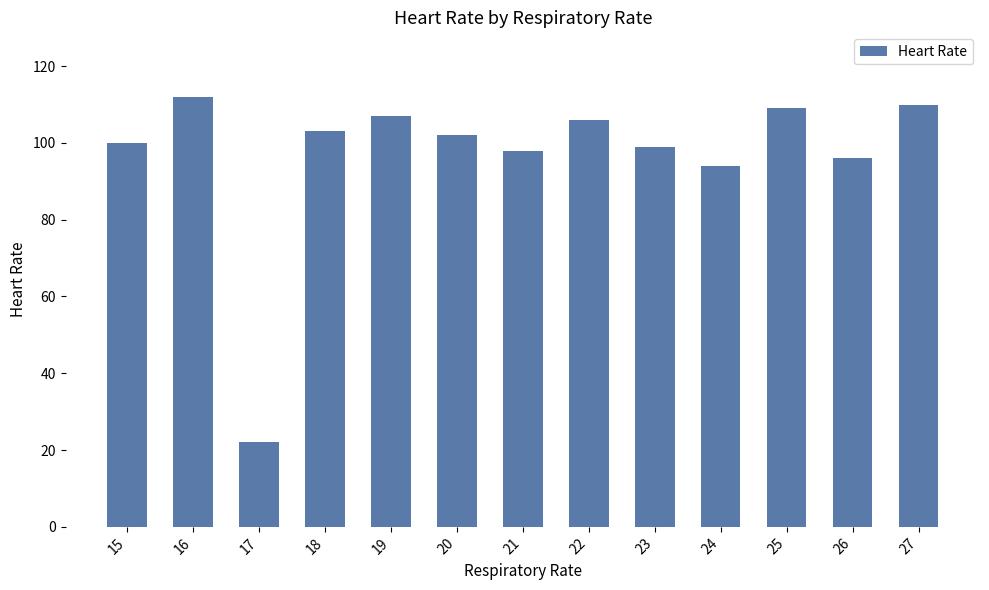

Reading right to left, extract all data points from this chart.

110	96	109	94	99	106	98	102	107	103	22	112	100